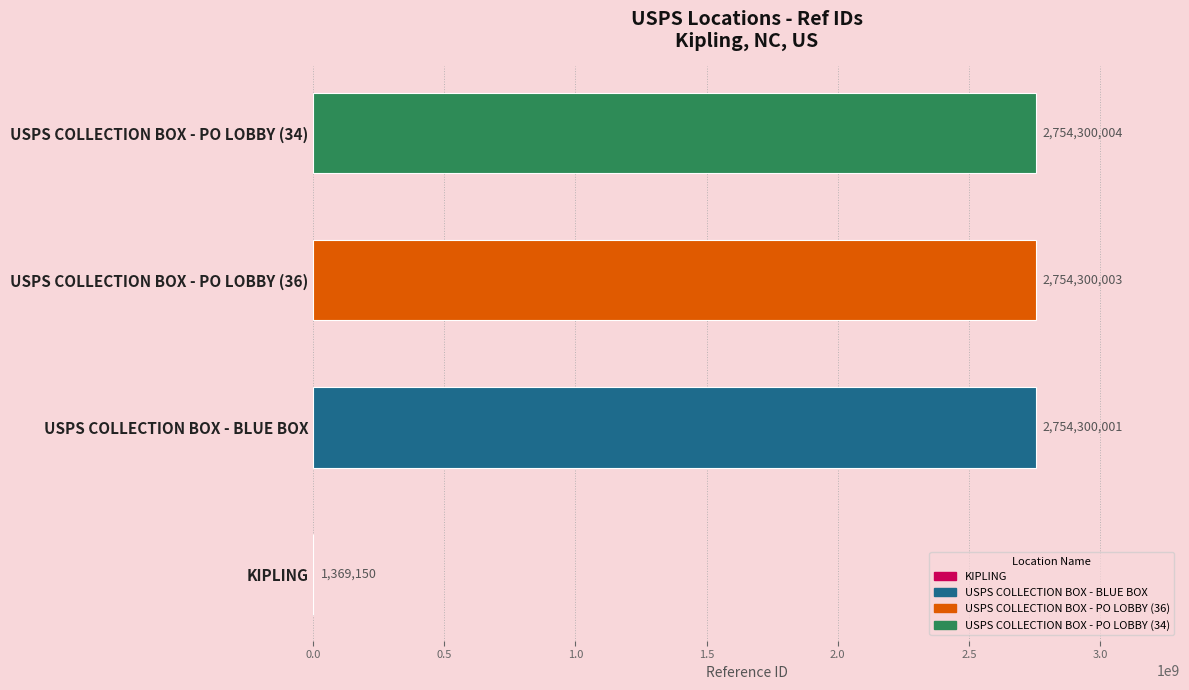

The value at USPS COLLECTION BOX - PO LOBBY (36) is 3843988002. True or false?

False